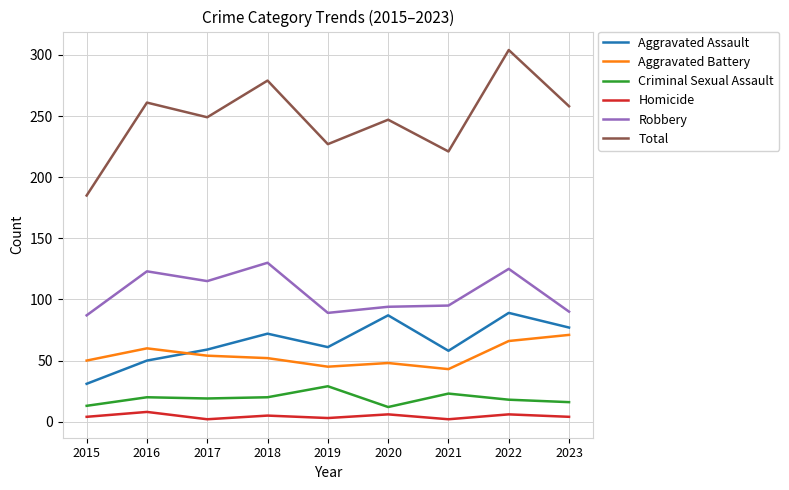

What are all the series names shown in the legend?

Aggravated Assault, Aggravated Battery, Criminal Sexual Assault, Homicide, Robbery, Total